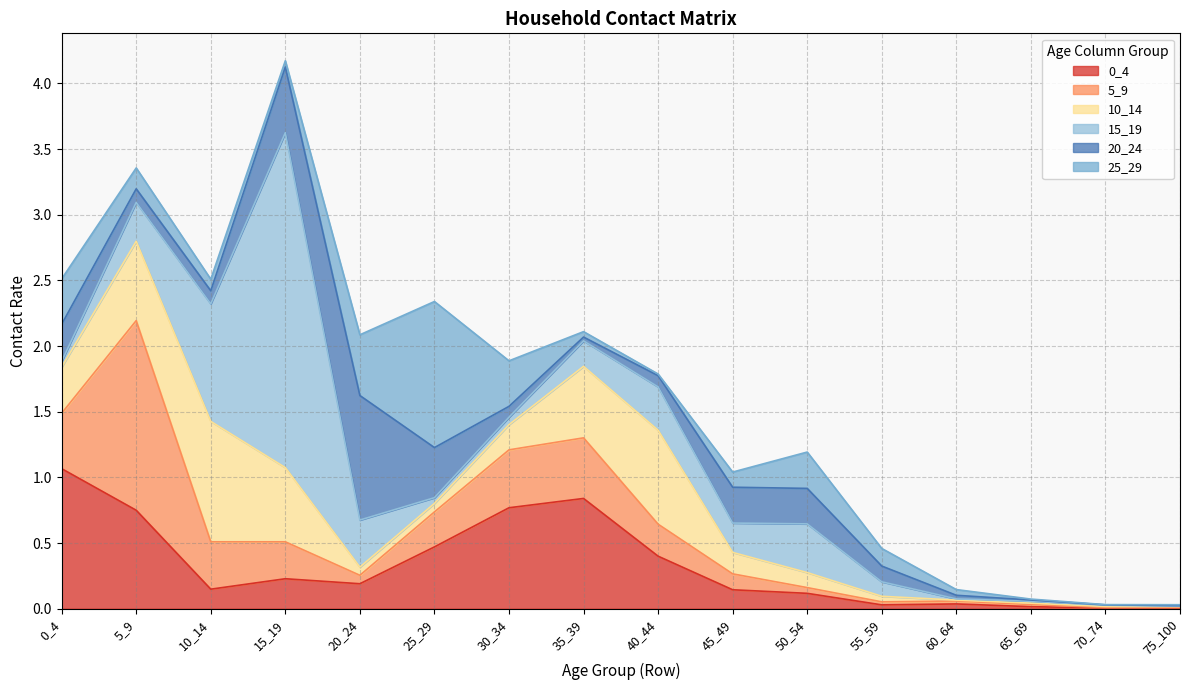

Which series has the largest total across all categories?

15_19